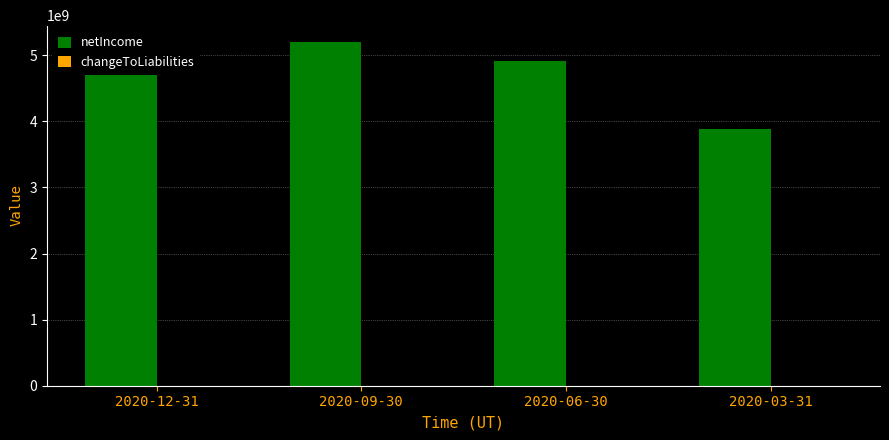

How many bars are there in total?

4